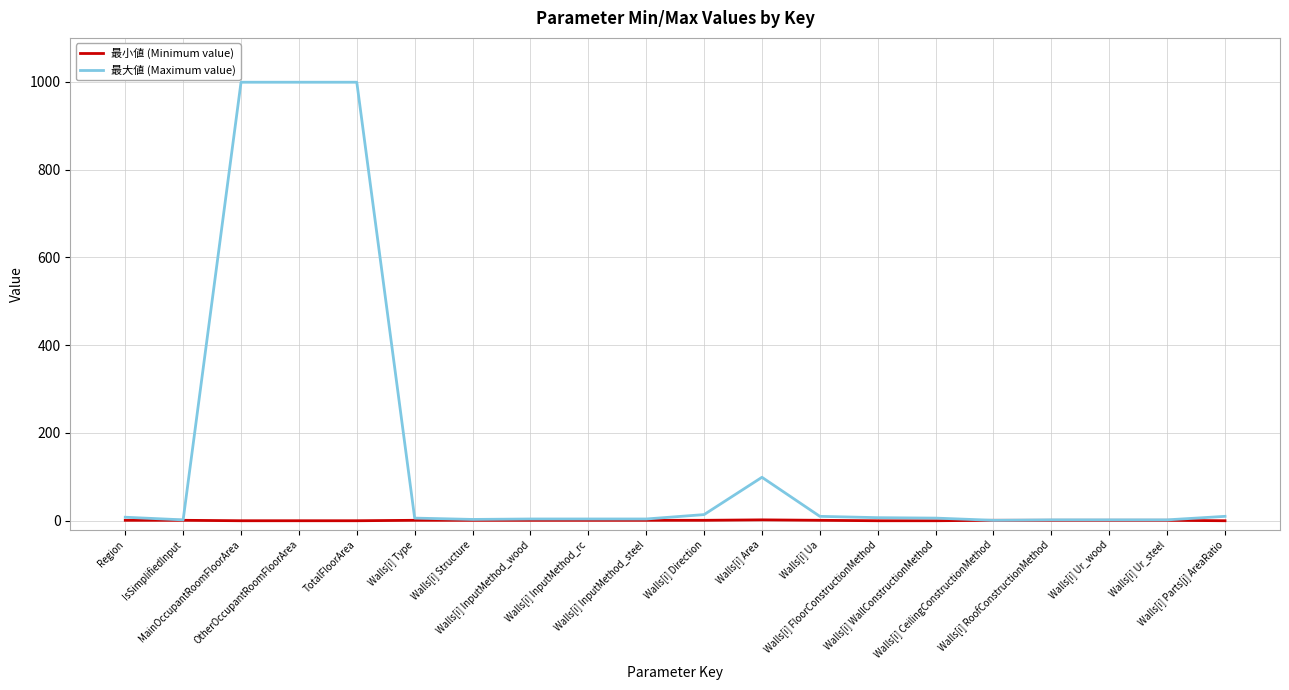

What is the maximum value for 最小値 (Minimum value)?

2